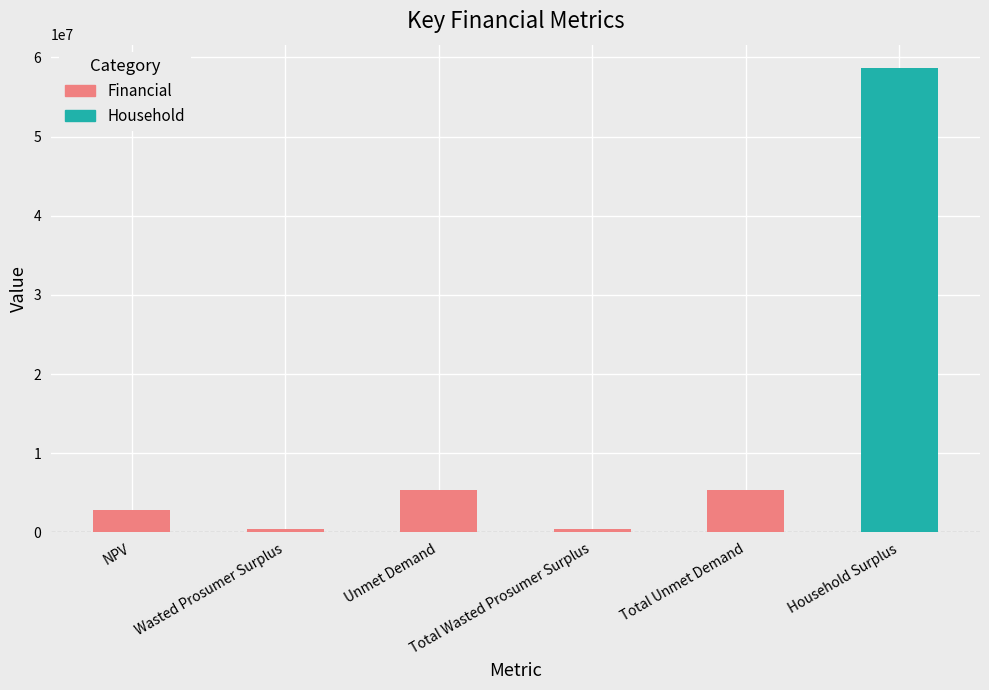

What is the label of the 1st bar from the left?

NPV